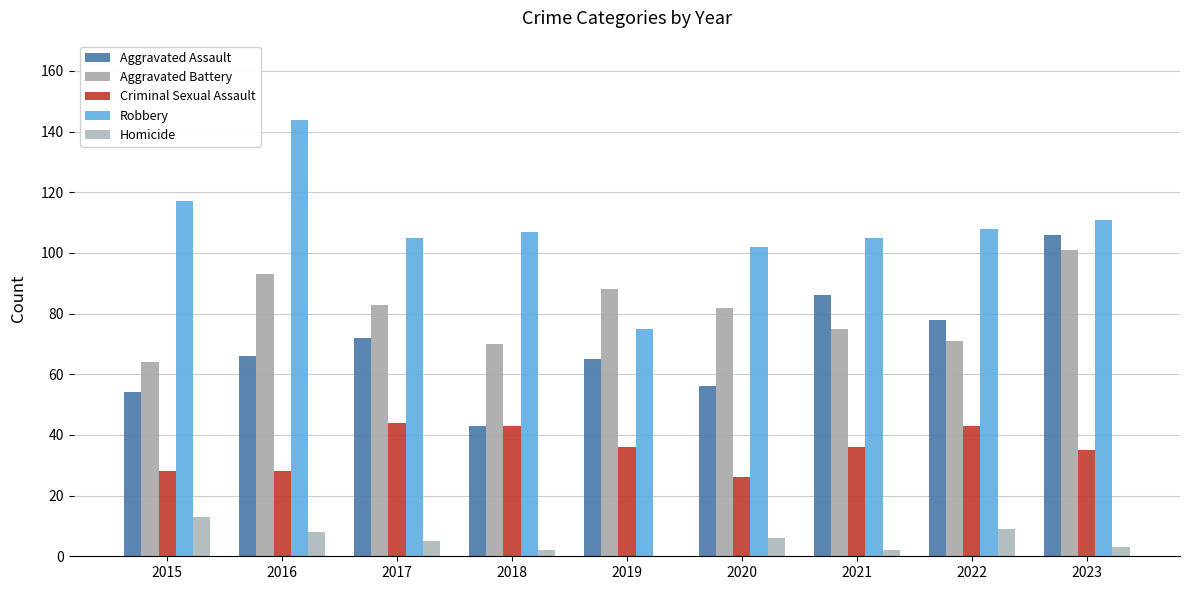

What is the average value of the Robbery series?

108